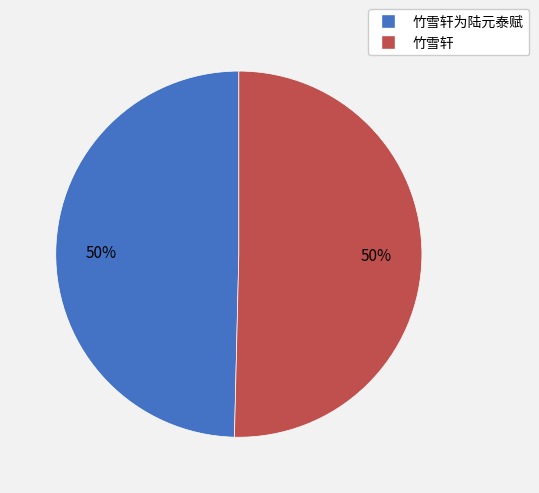

Is it true that 竹雪轩 is 38% of the pie?

False